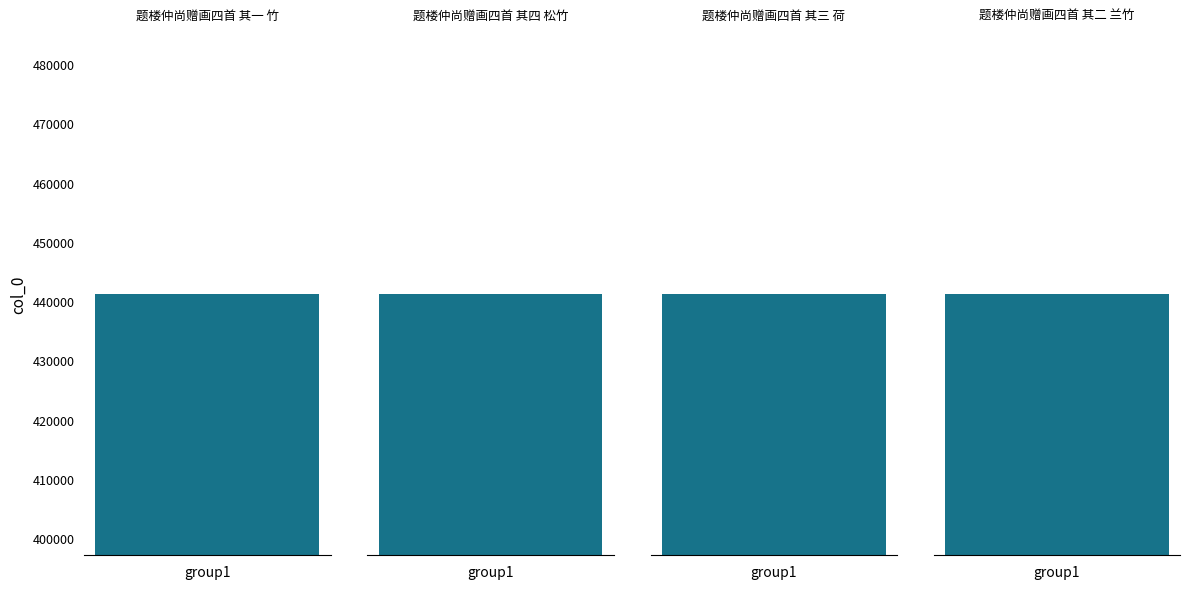

How many values are between 441185 and 441187?

3